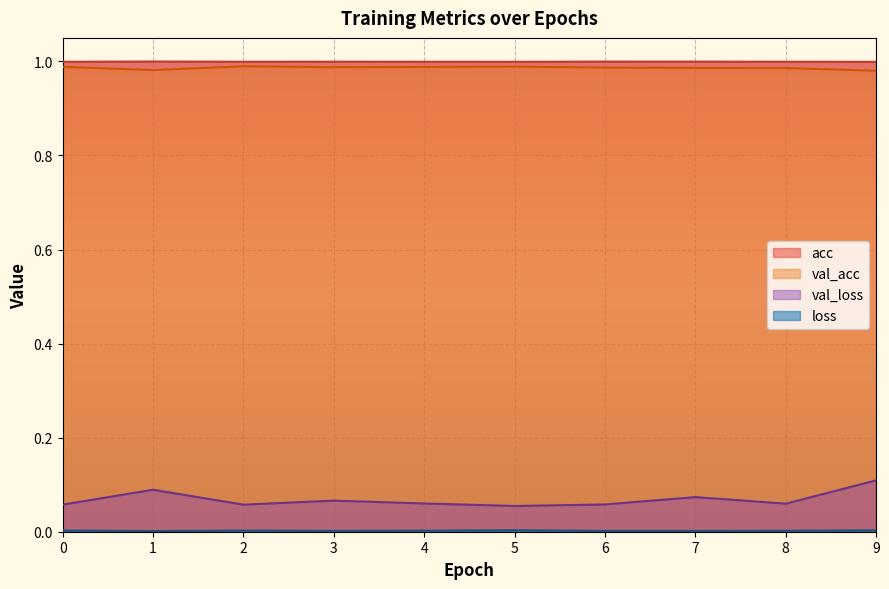

True or false: val_loss has more than 2 interior local peaks.

True